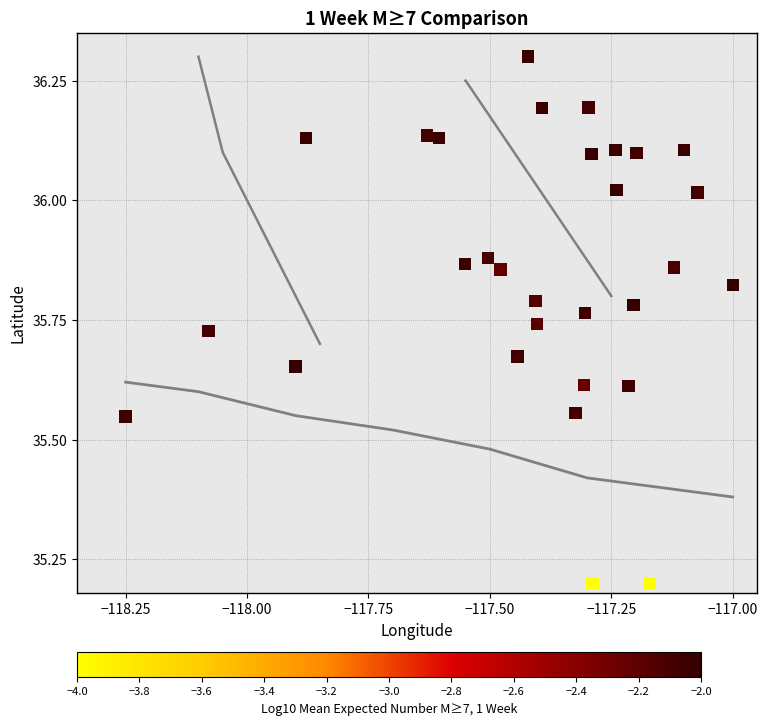

What is the range of X values (max minus min)?

1.2